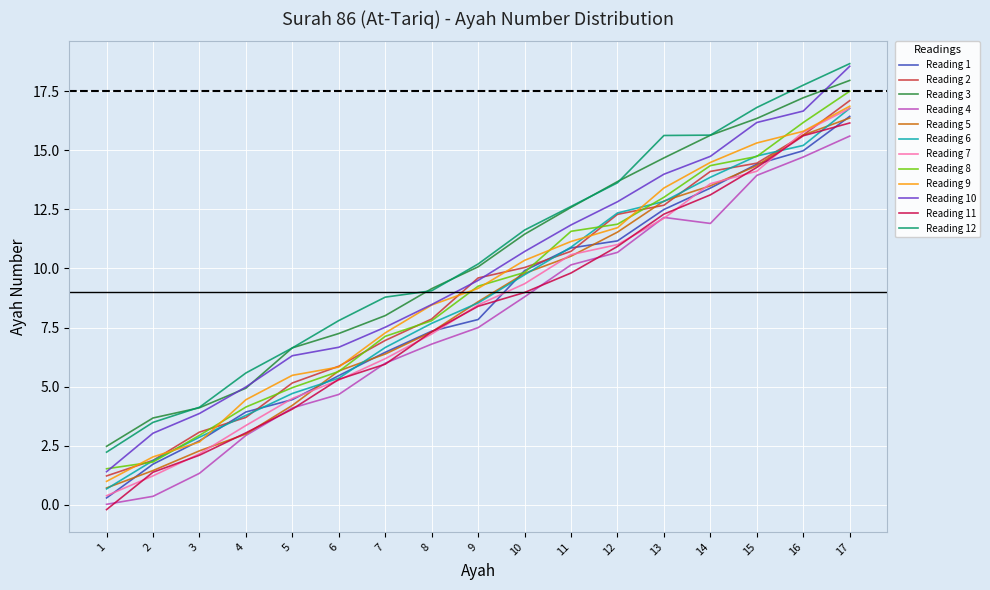

Is this an area chart (filled region under the line)?

No